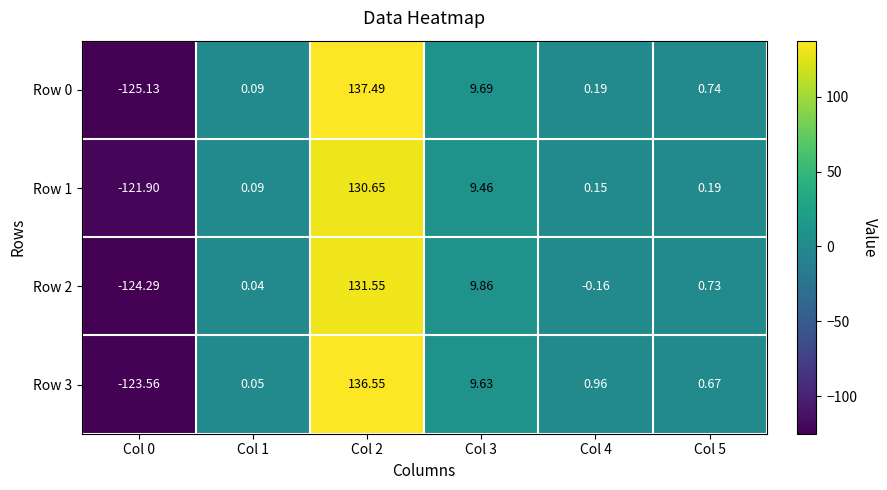

Is the value of Row 1 at Col 1 greater than the value of Row 0 at Col 0?

Yes